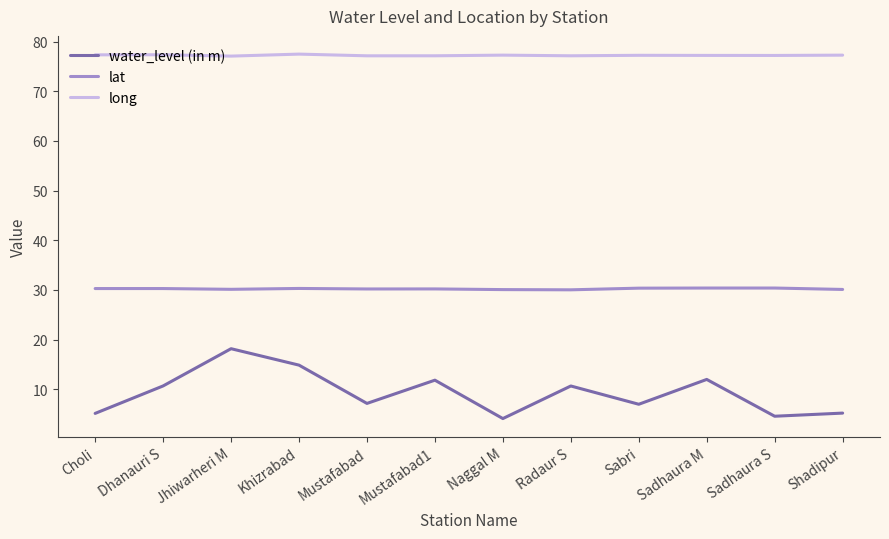

What is the minimum value for lat?

30.0